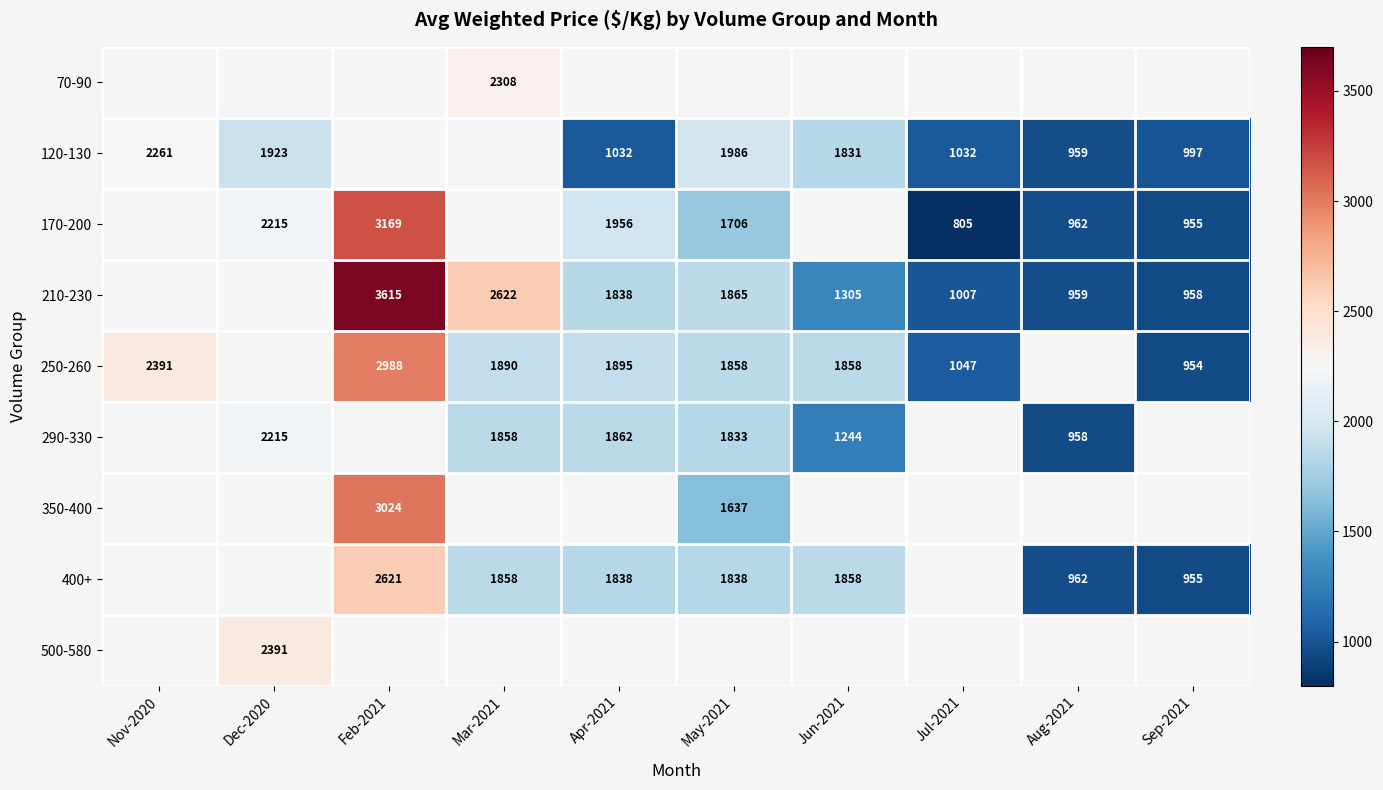

The value of 400+ at Sep-2021 is 421. True or false?

False